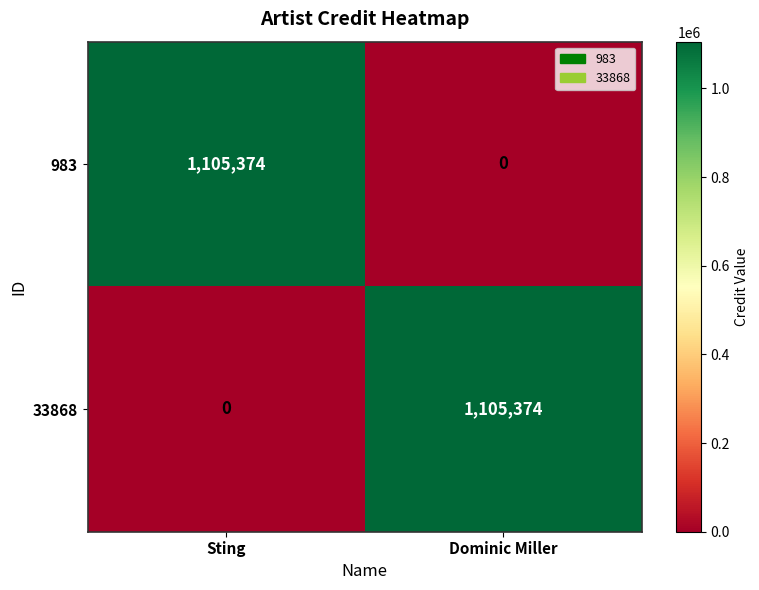

At which label does 33868 reach its peak?

Dominic Miller